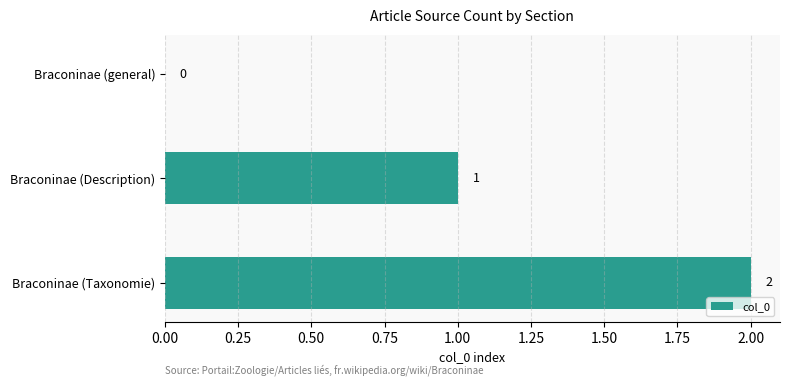

Which has a higher value, Braconinae (Taxonomie) or Braconinae (general)?

Braconinae (Taxonomie)